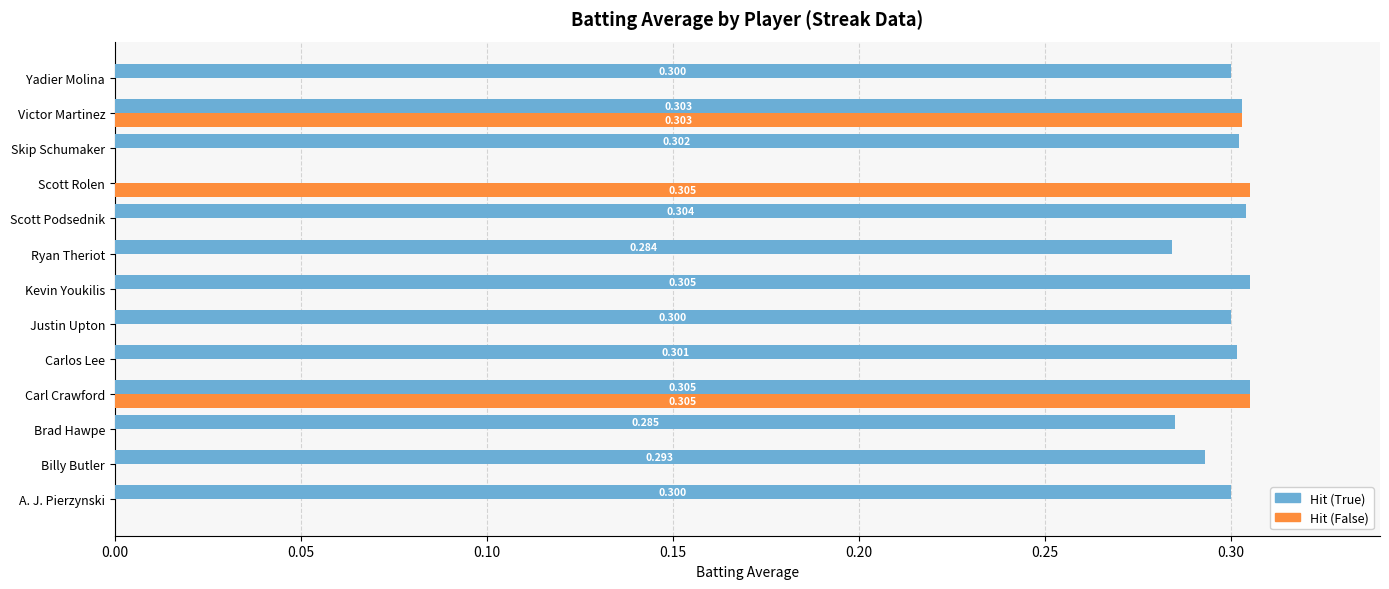

How many positive values does the Hit (False) series have?

3